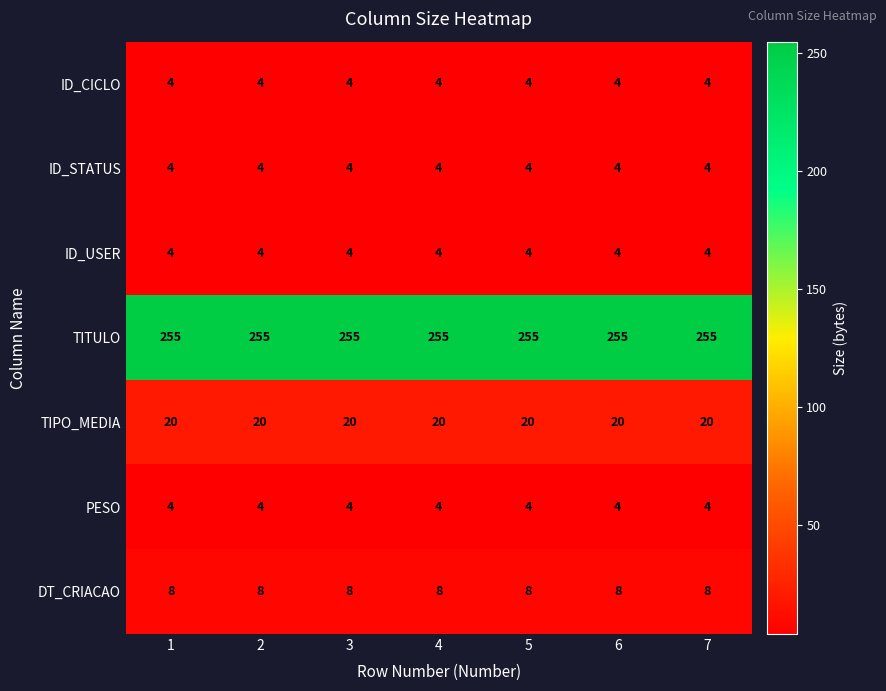

True or false: ID_CICLO has a value of 4 at 1.

True